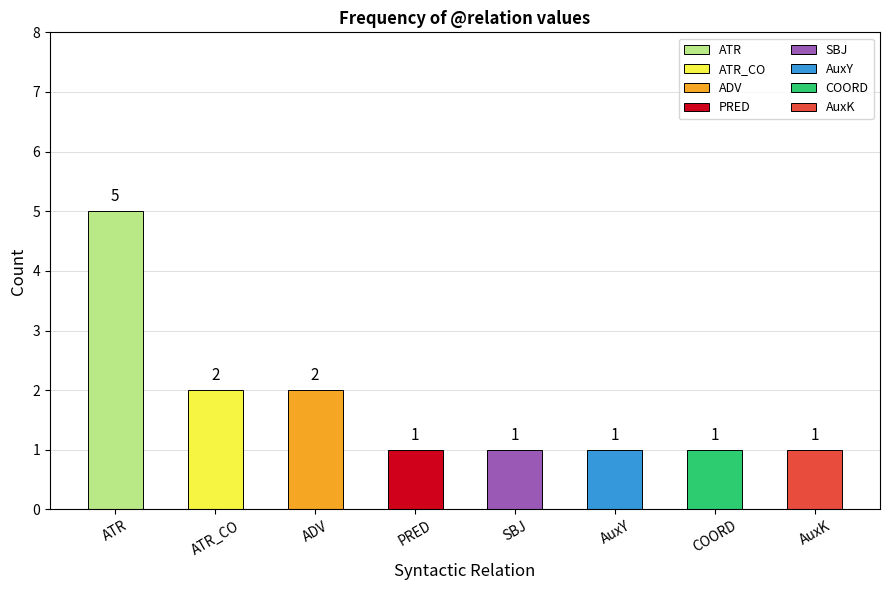

The chart shows a value of 8 at ATR. True or false?

False